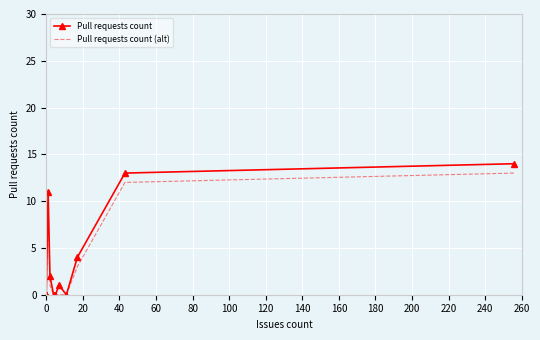

At 240, list the series in order from smallest to largest.

Pull requests count (alt), Pull requests count